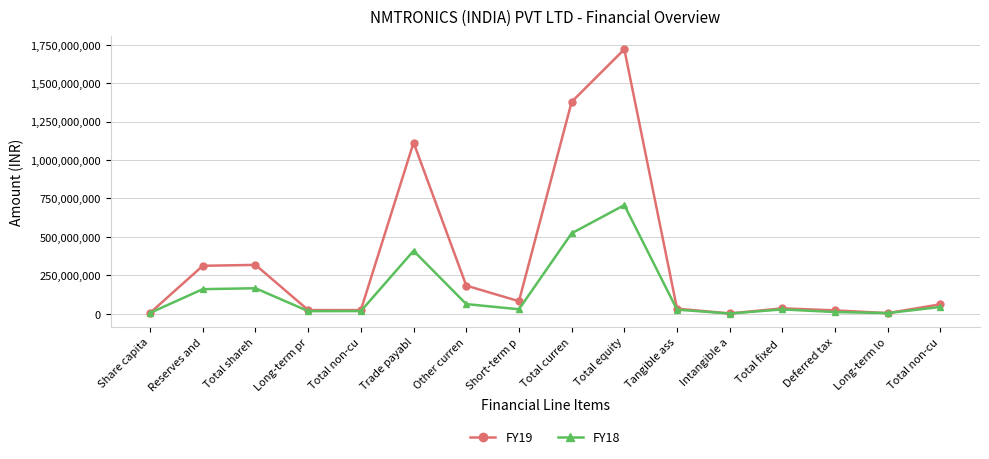

Does the chart have visible grid lines?

Yes